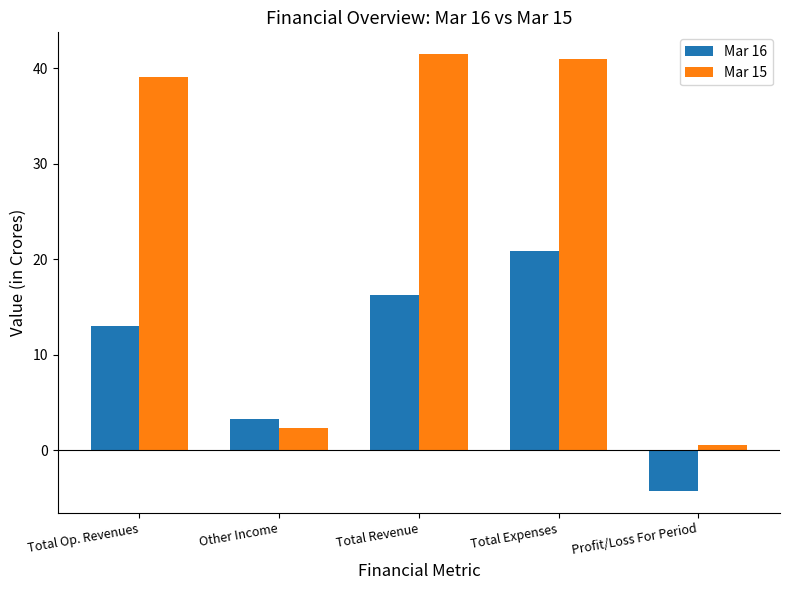

Read the Mar 16 value at Total Op. Revenues.

13.0